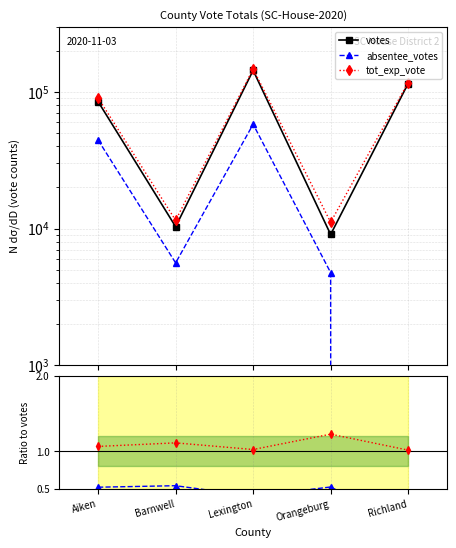

Which series changed the most between Barnwell and Richland?

votes